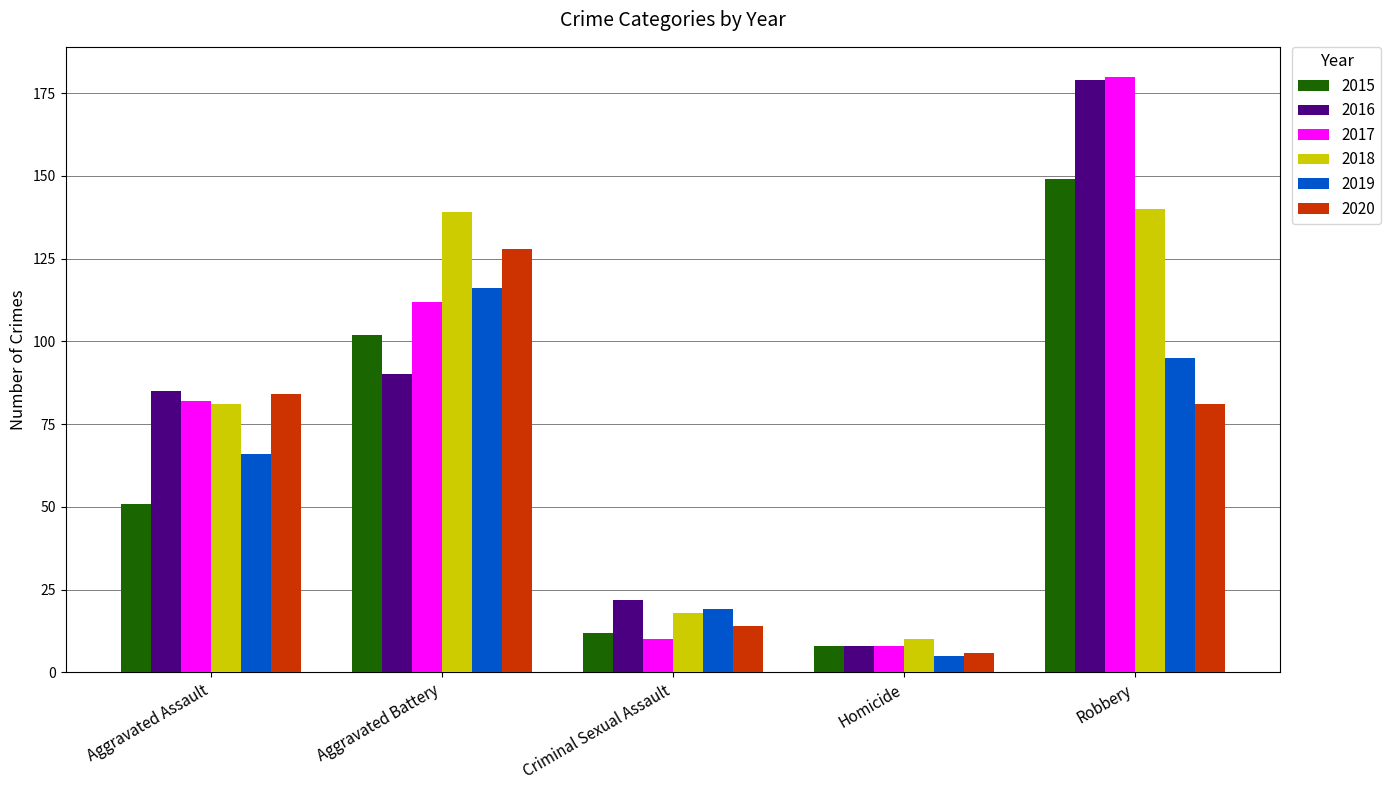

Is the value of 2020 at Aggravated Battery greater than the value of 2015 at Aggravated Assault?

Yes